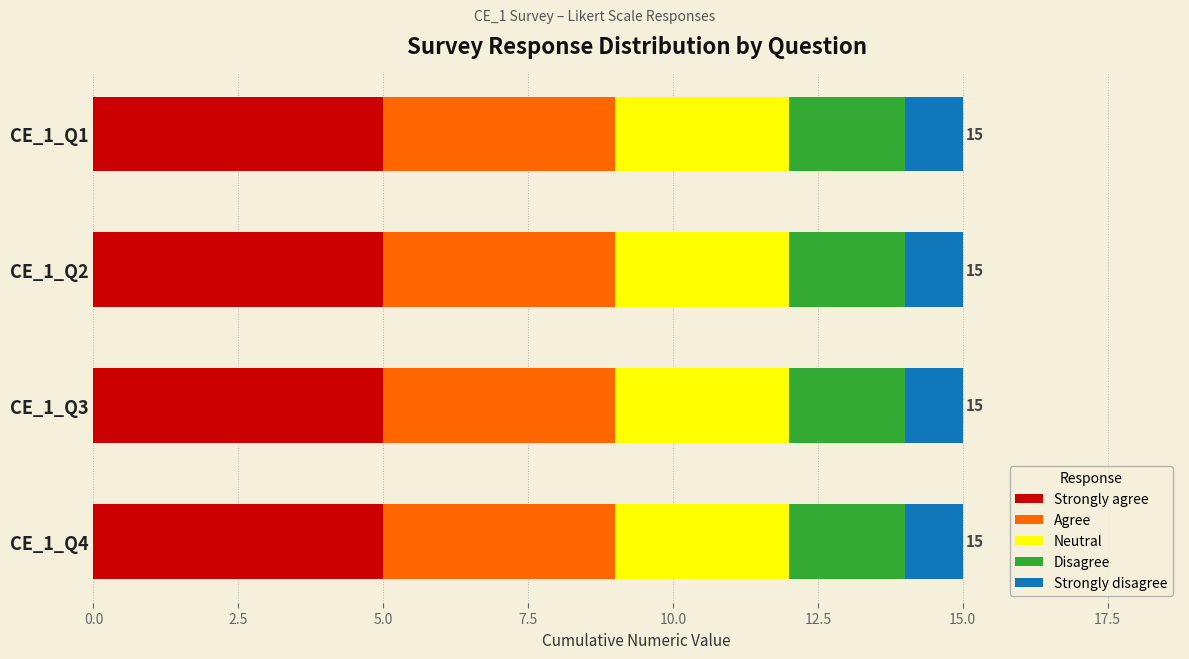

What is the highest value of the Strongly agree series?

5